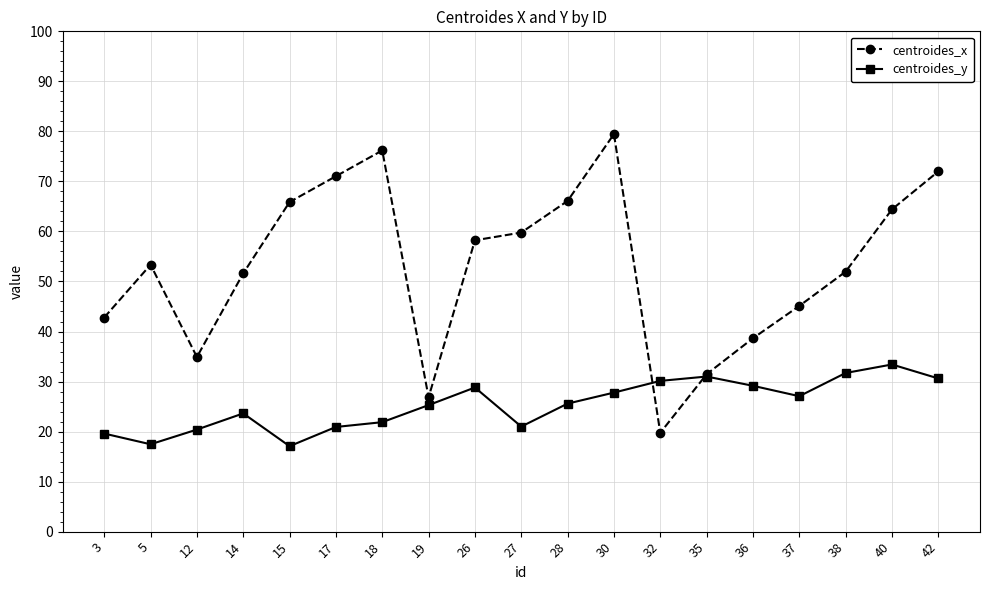

At which label does centroides_x reach its minimum?

32